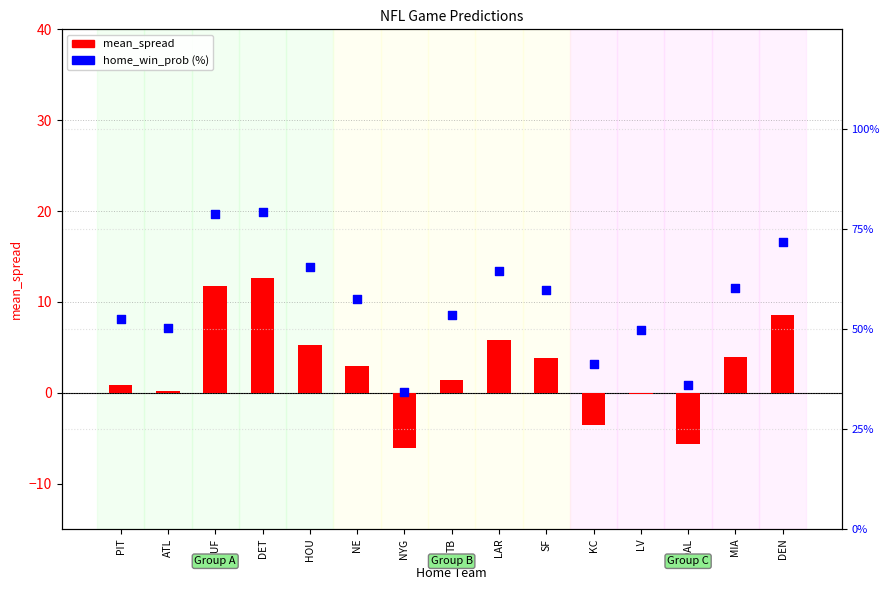

What are all the series names shown in the legend?

mean_spread, home_win_prob